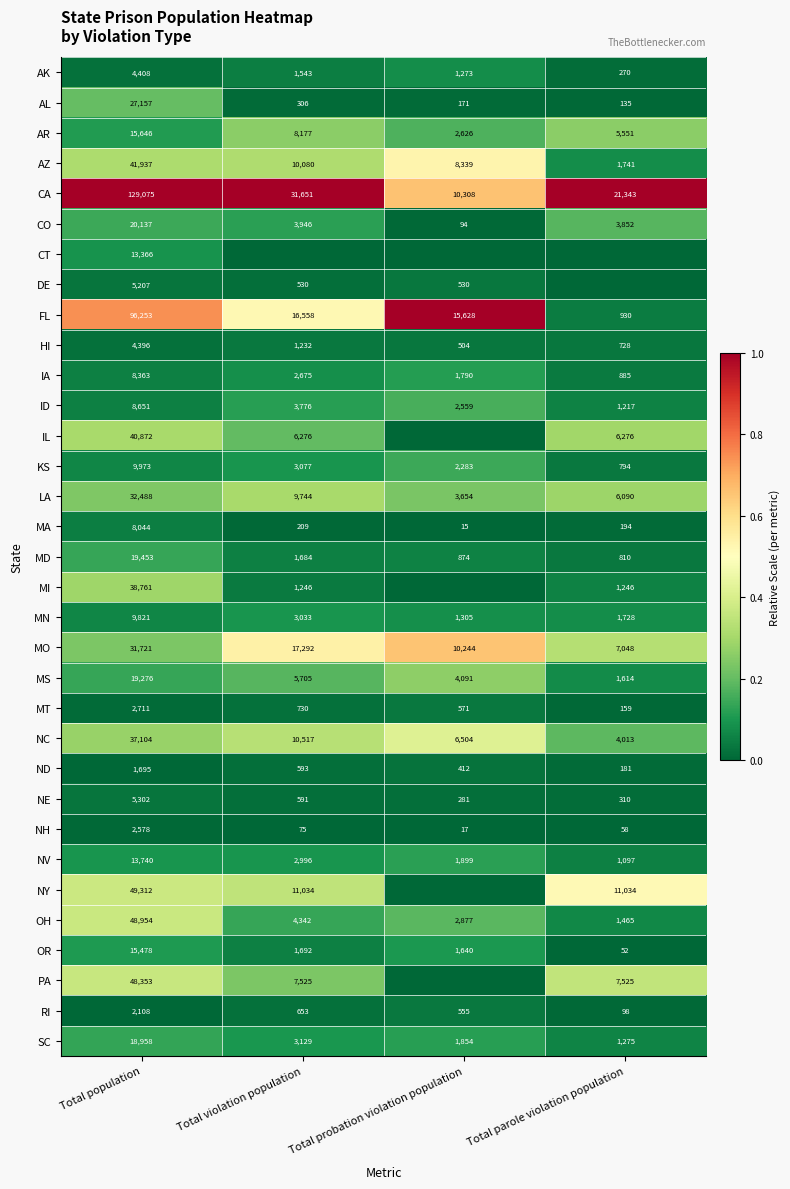

Rank the series at Total population from highest to lowest value.

CA, FL, NY, OH, PA, AZ, IL, MI, NC, LA, MO, AL, CO, MD, MS, SC, AR, OR, NV, CT, KS, MN, ID, IA, MA, NE, DE, AK, HI, MT, NH, RI, ND